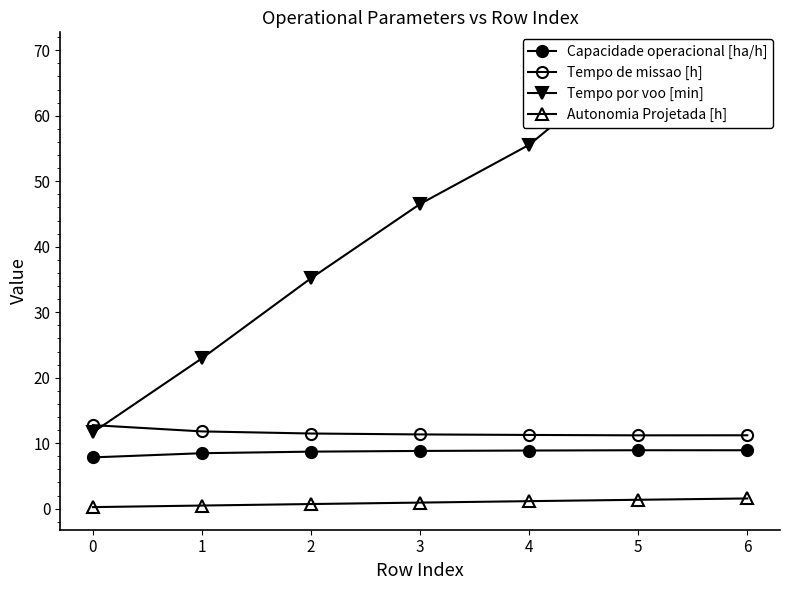

True or false: Autonomia Projetada [h] and Capacidade operacional [ha/h] cross at least once.

False